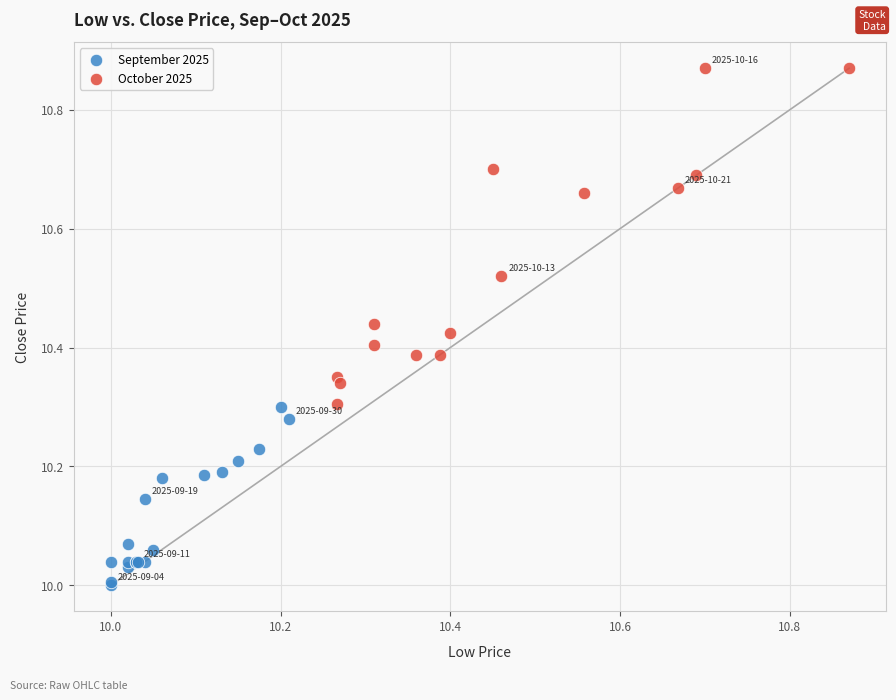

Which series reaches the minimum Y coordinate?

September 2025